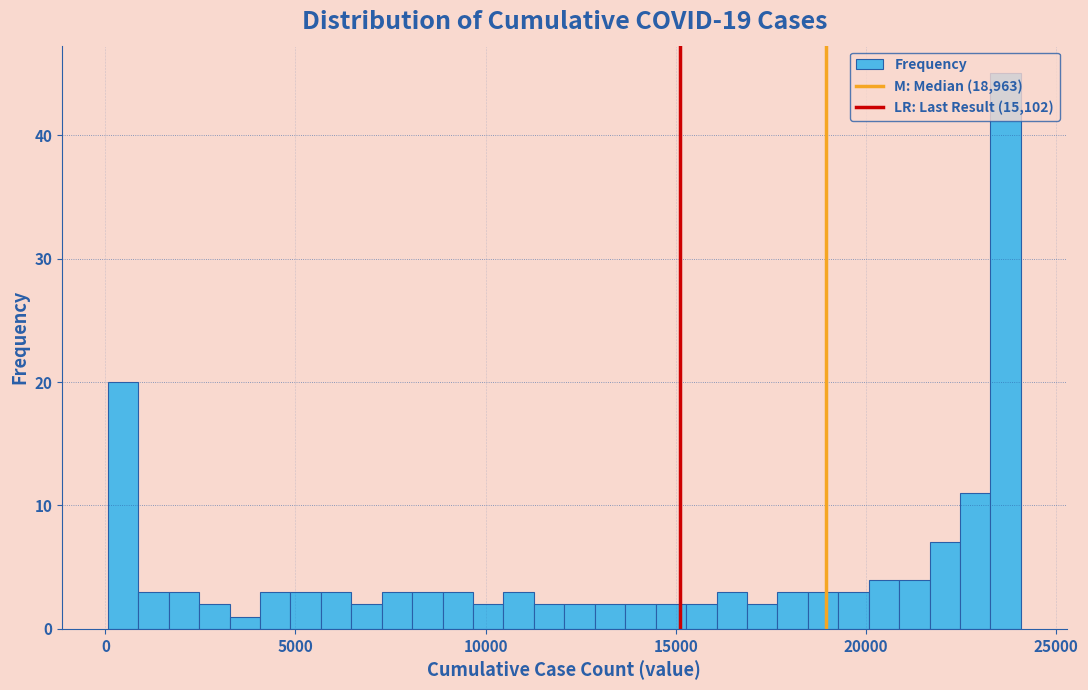

Read against the x-axis, roughly where is the centre of the tallest bar?

23500